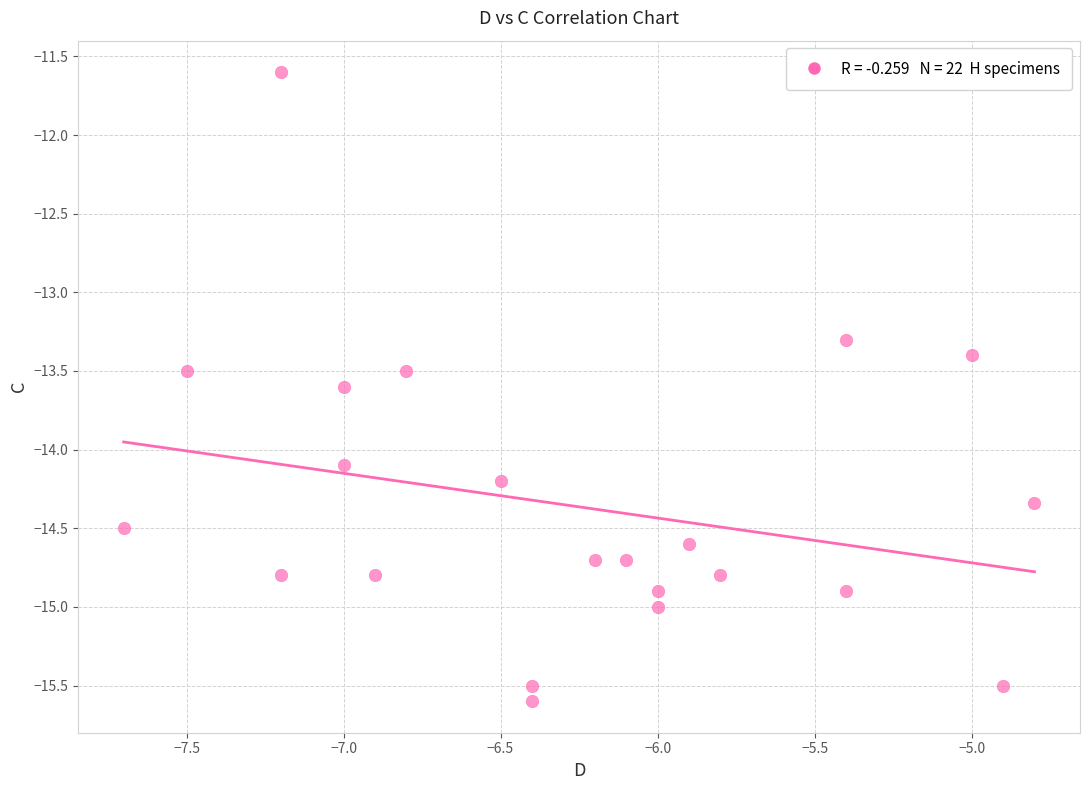

What Y value in the scatter plot is closest to -13?

-13.3